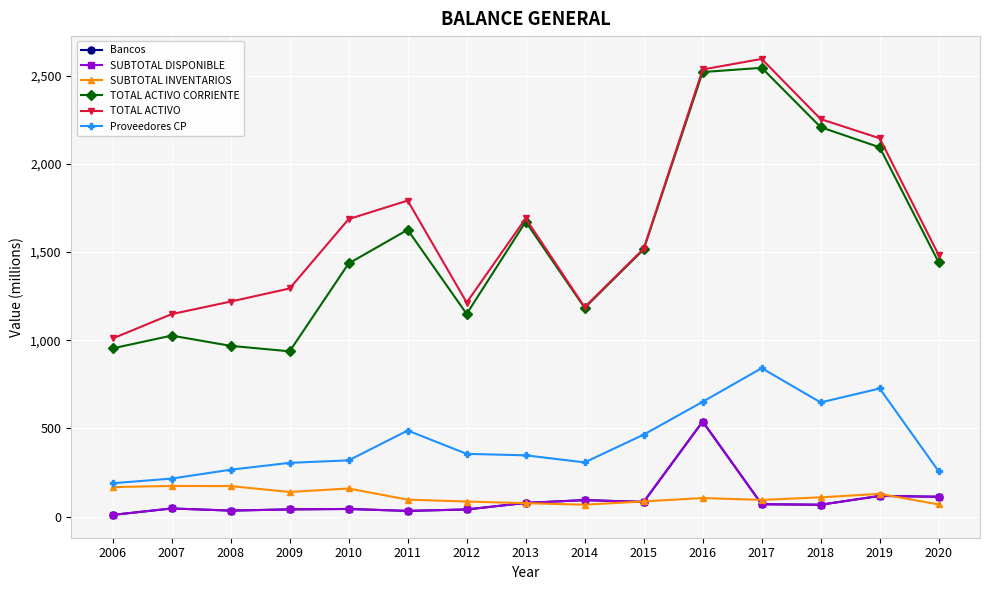

Where does the TOTAL ACTIVO CORRIENTE series first go above 1441?

2011